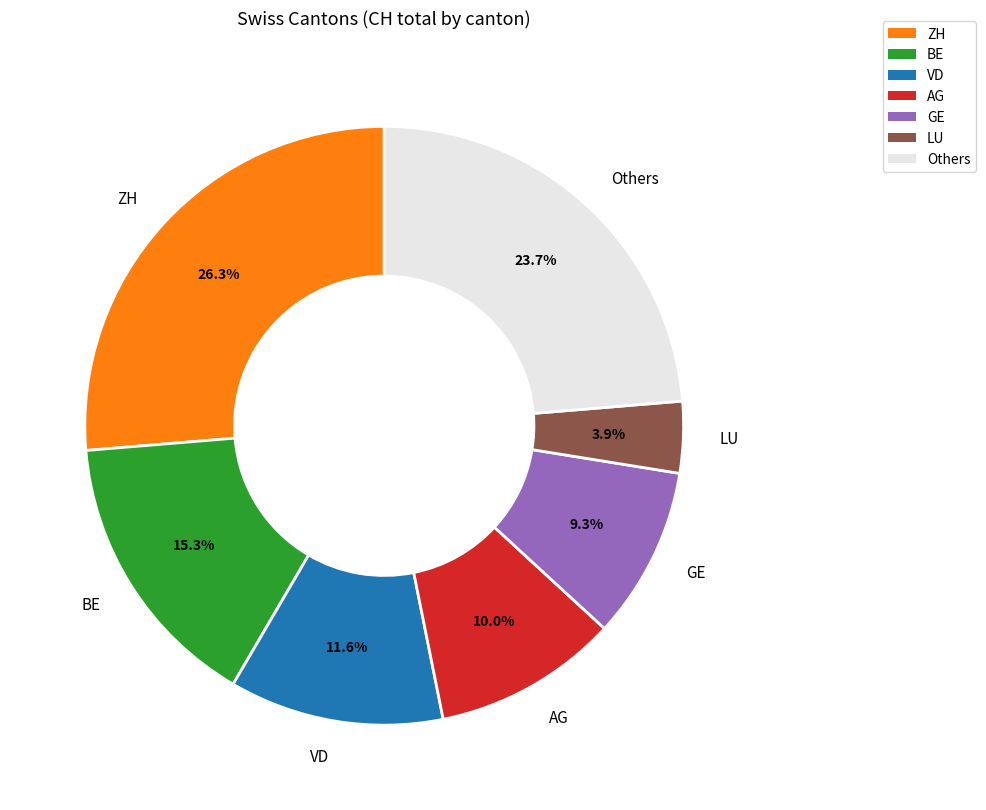

How many segments does this pie chart have?

7